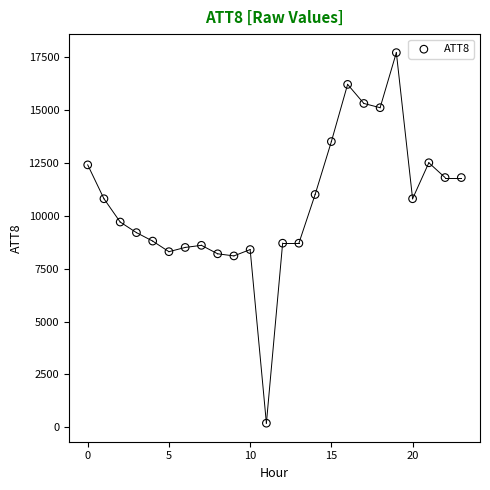

What is the range of Y values (max minus min)?

17500